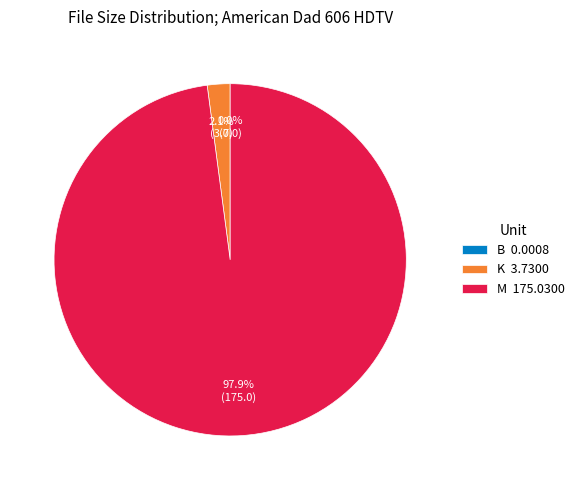

What is the largest slice in the pie chart?

M 175.0300